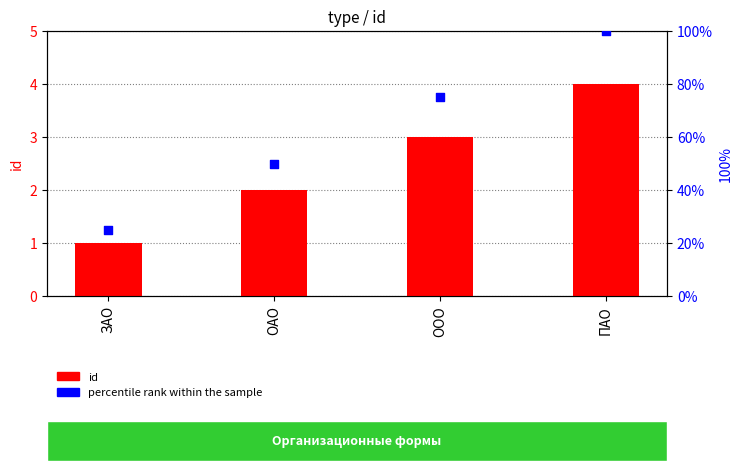

What is the total value across all series at ЗАО?

26